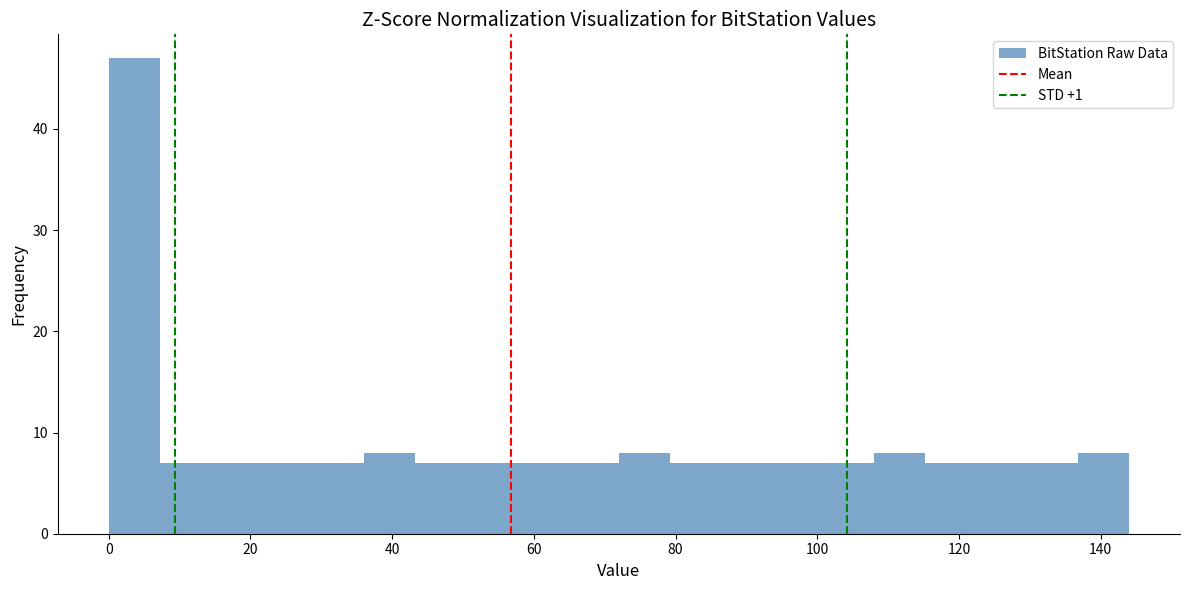

Around what value on the x-axis is the tallest bar? Give the approximate position of its centre, as read against the axis.

4